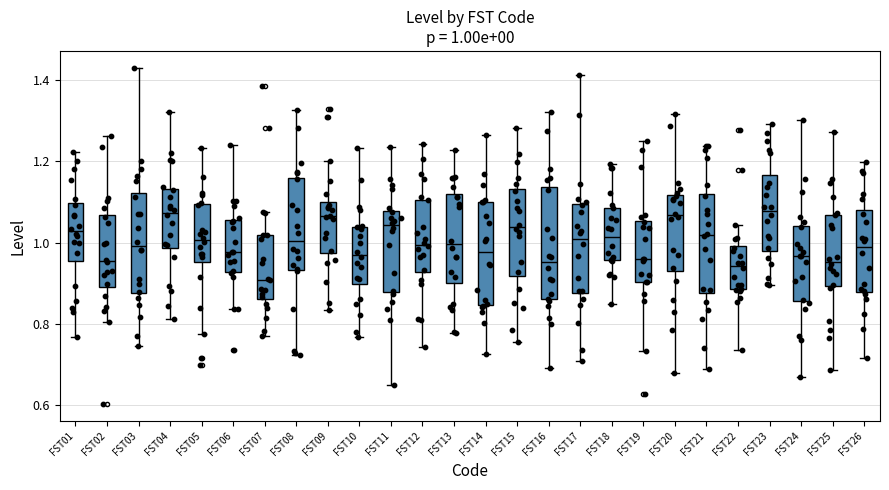

Comparing the boxes themselves (not the whiskers), which one is the tallest?

FST16